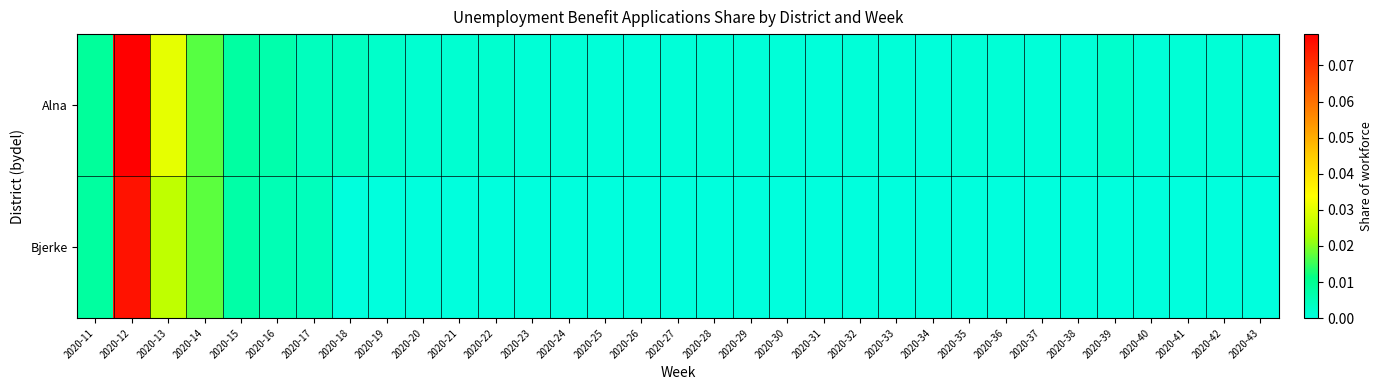

Which series has the largest range (max minus min)?

Alna